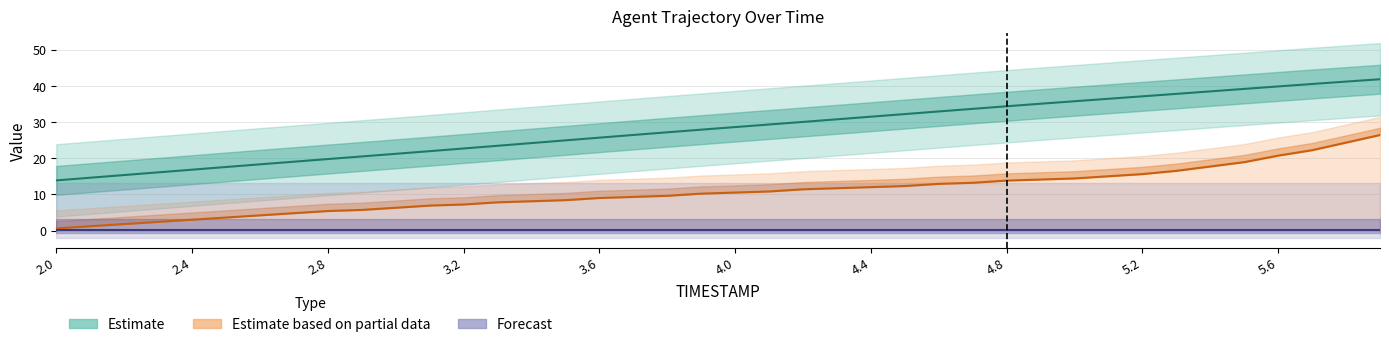

What is the value of the REF_xmin (Forecast) point at the 37th from the left?

0.2